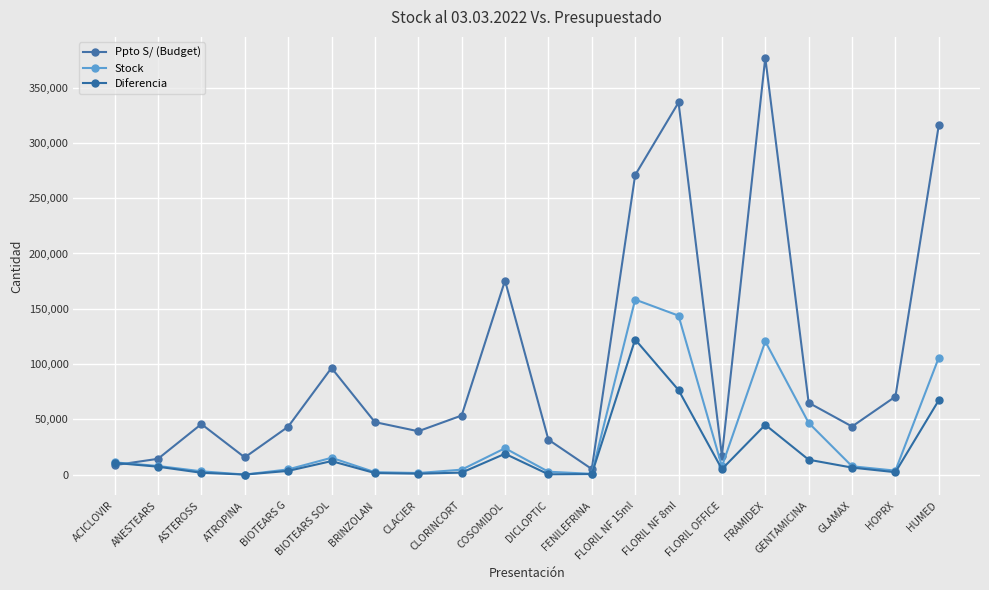

What is the label of the 13th point from the right?

CLACIER